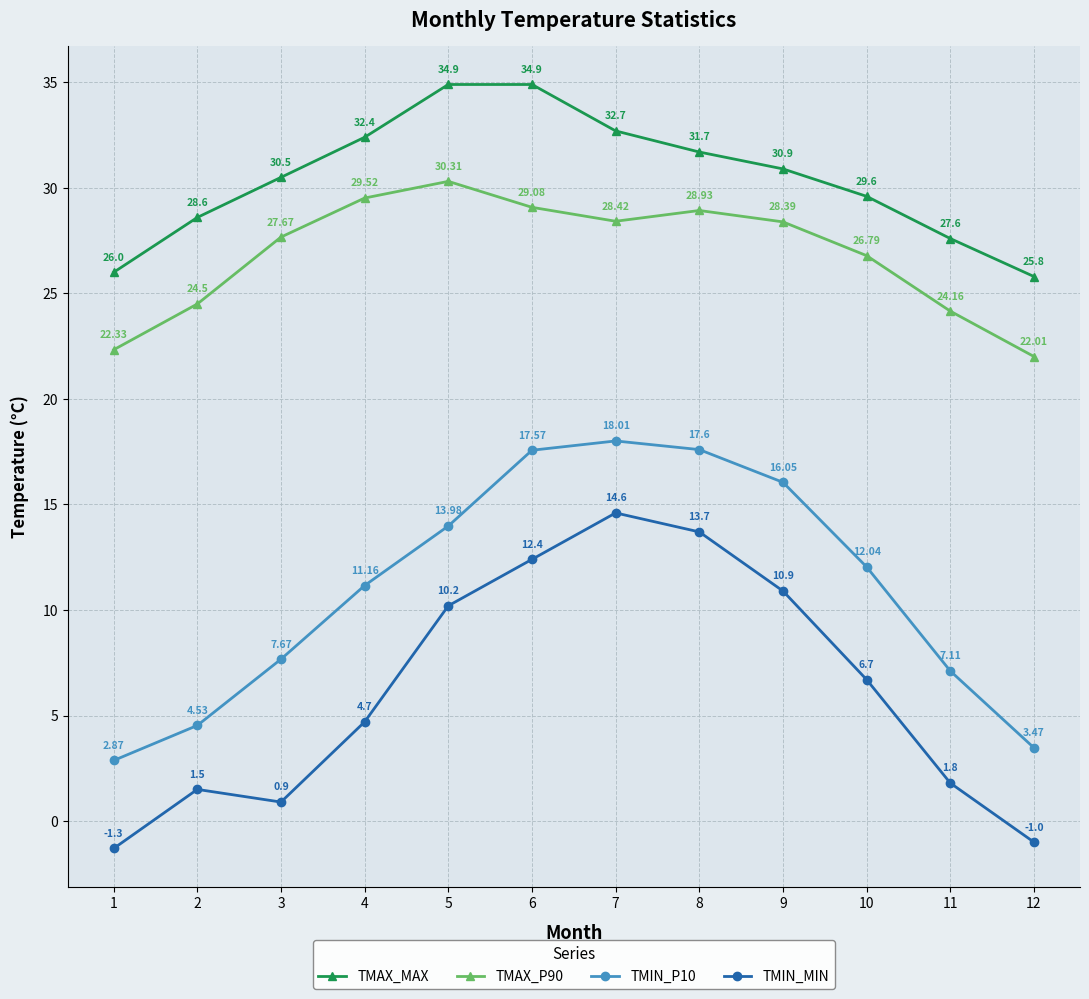

True or false: TMIN_P10 and TMIN_MIN intersect in this chart.

False